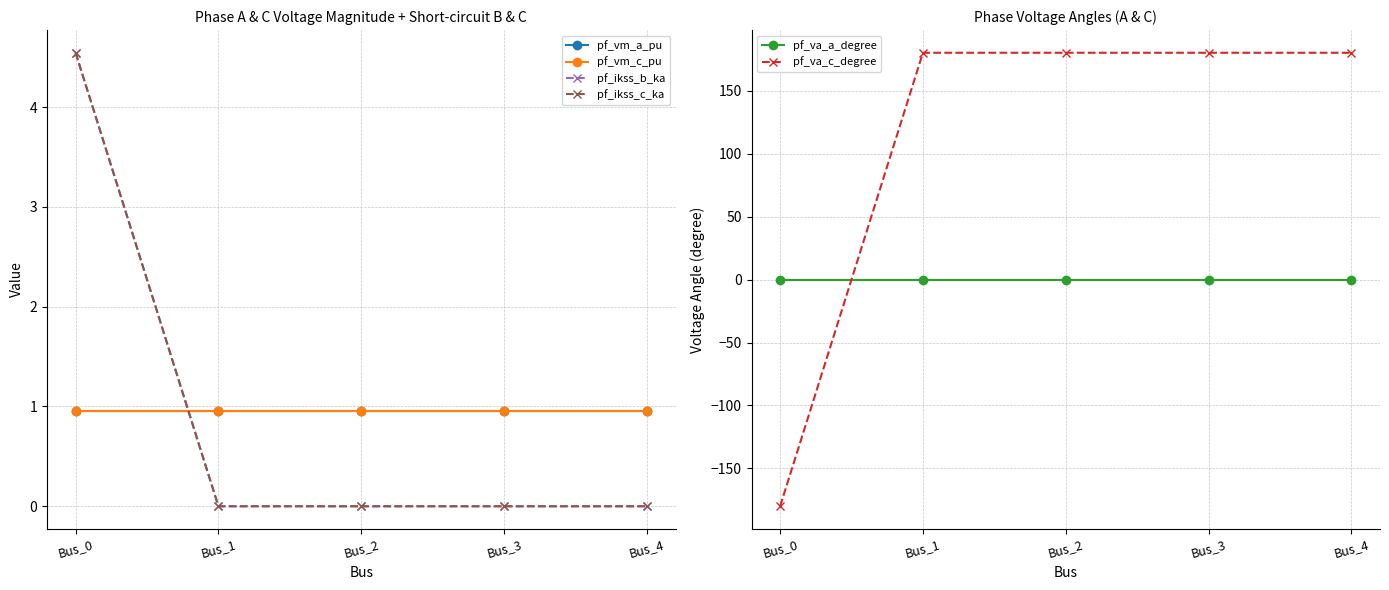

Read the pf_vm_a_pu value at Bus_2.

1.0